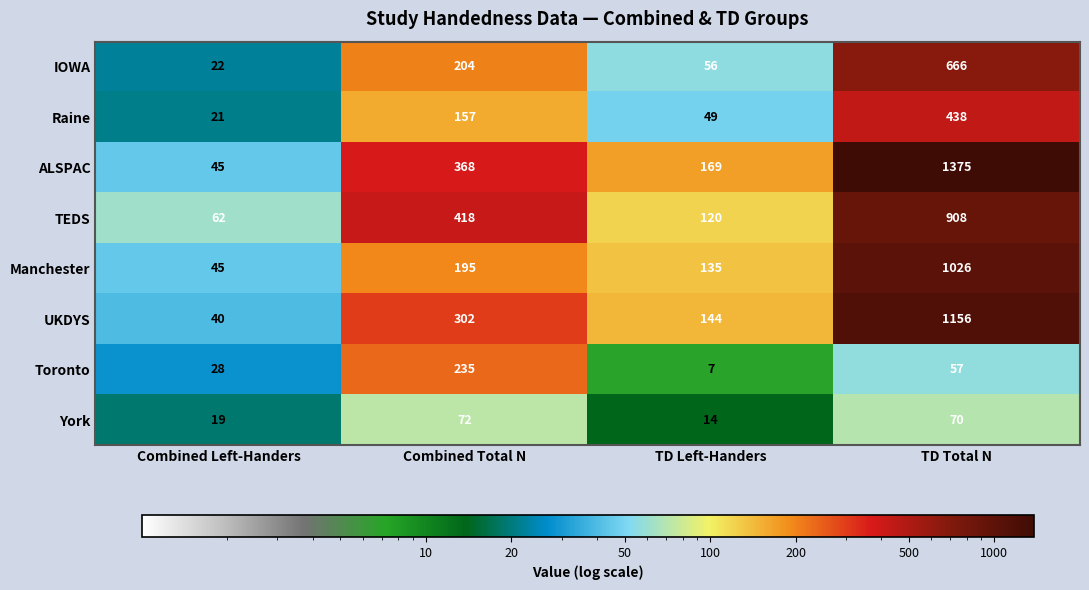

What is the average value of the TEDS series?

377